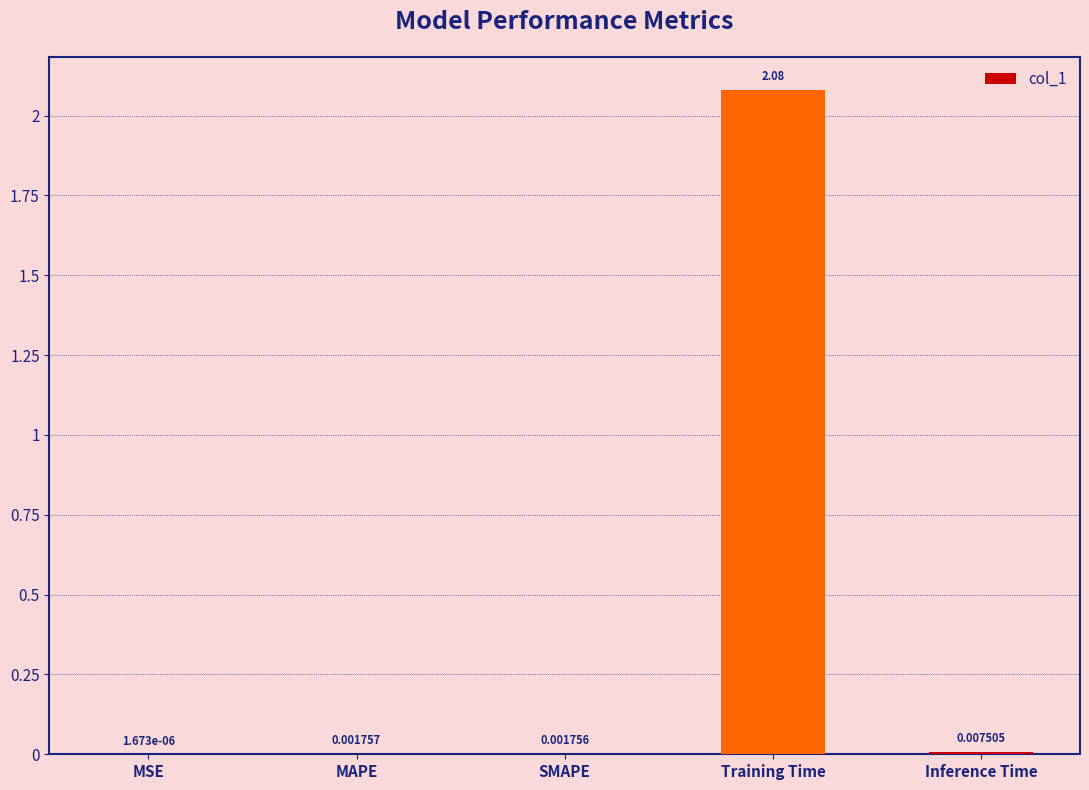

Which category has the highest value across all series?

Training Time